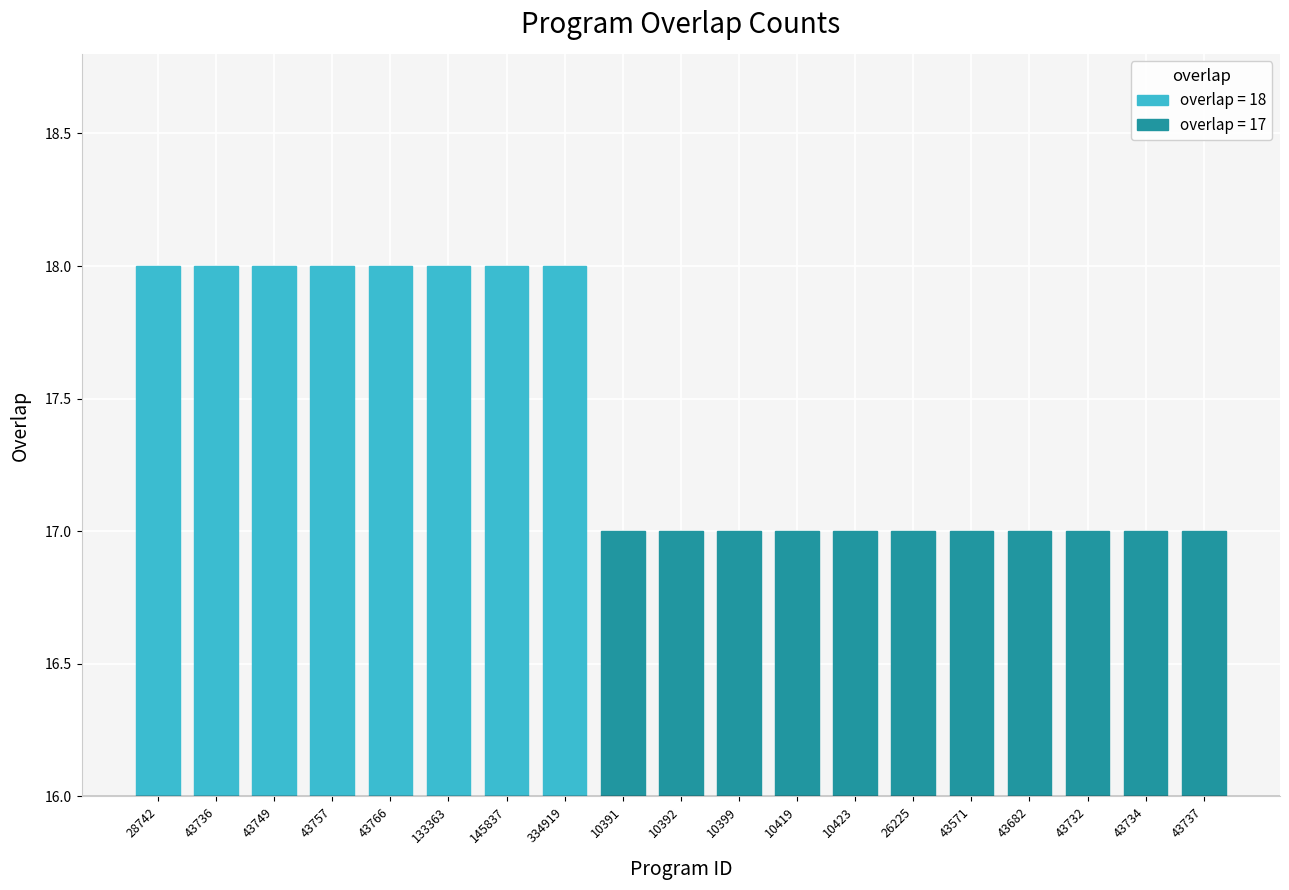

What is the difference between the maximum and second lowest values?

1